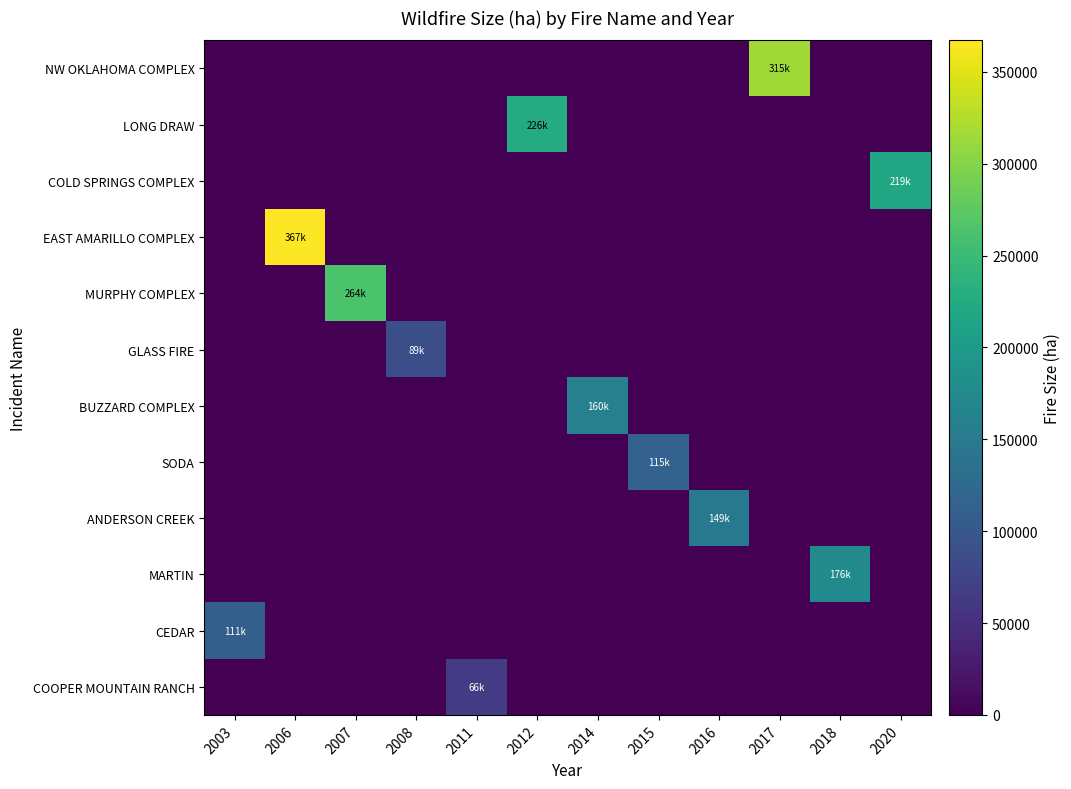

Between 2012 and 2015, which is larger?

2012